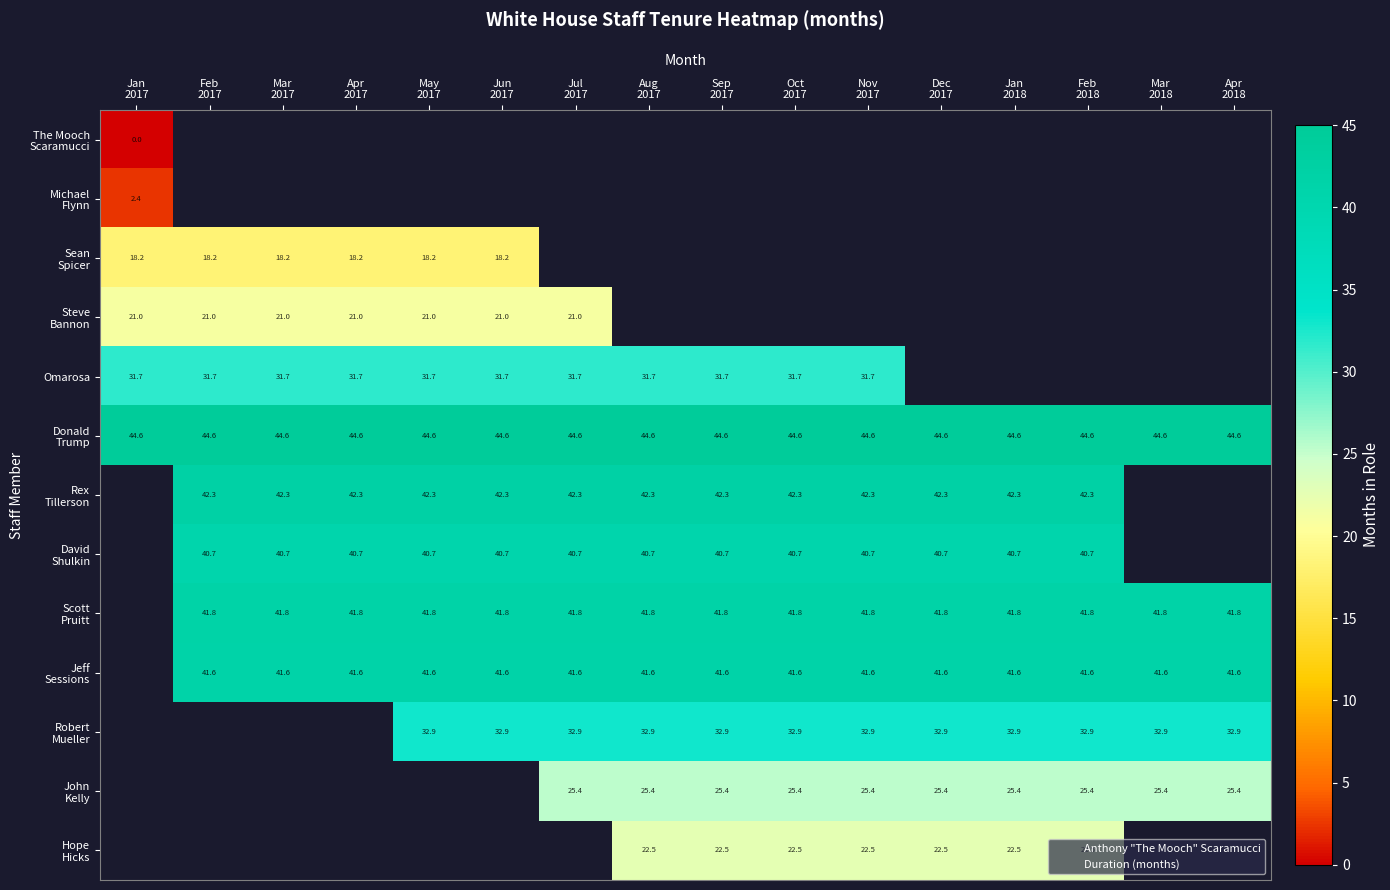

Which category has the highest value in the Scott Pruitt series?

Feb 2017